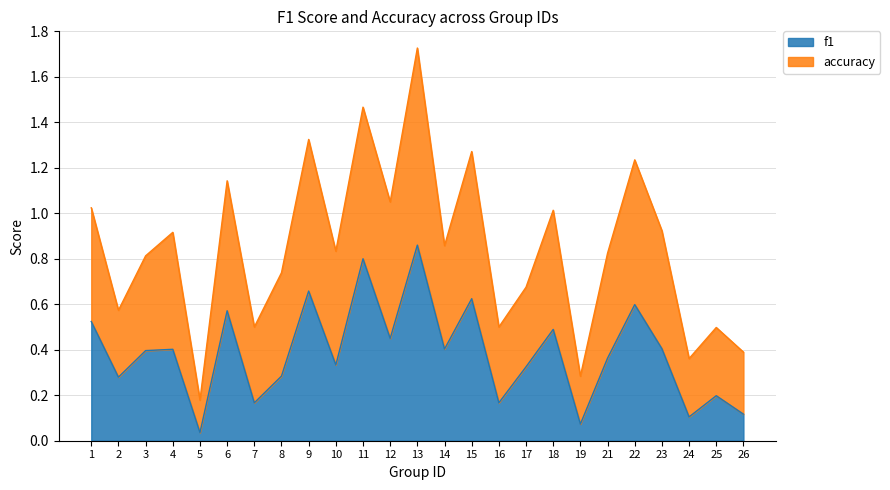

The value of f1 at 25 is 0.2. True or false?

True